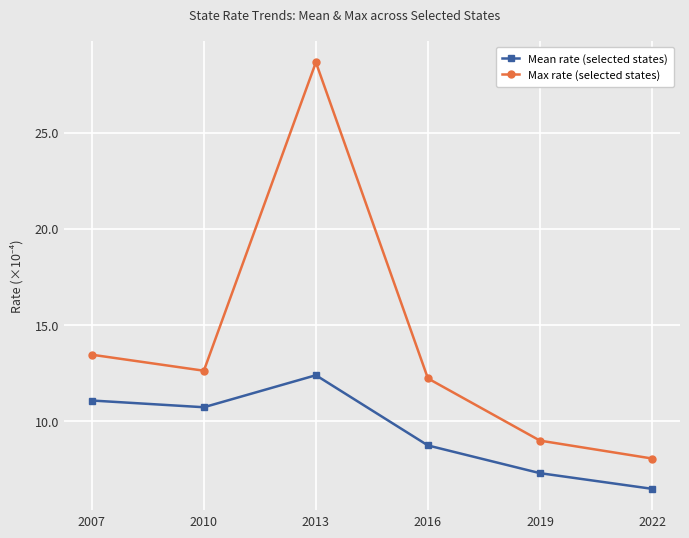

True or false: Mean rate (selected states) and Max rate (selected states) cross at least once.

False